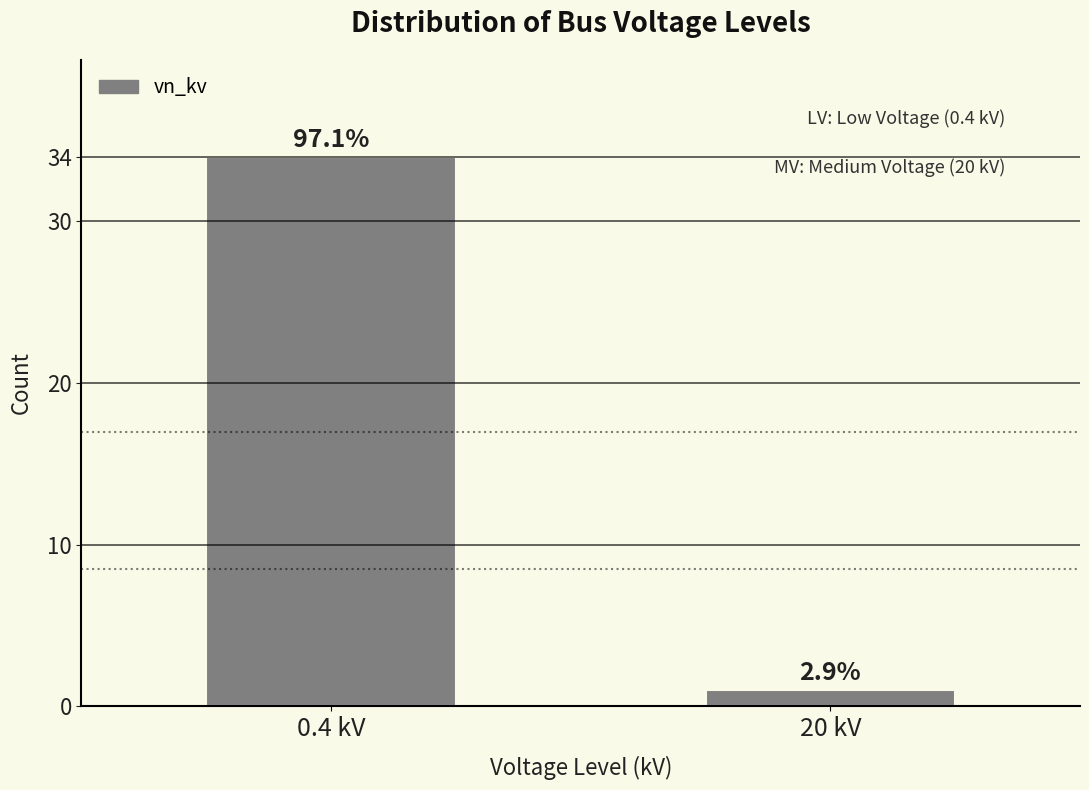

Does the chart contain any negative values?

No